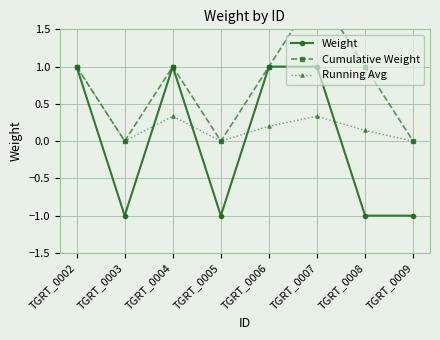

Reading left to right, transcribe all the data shown in this chart.

Weight: TGRT_0002=1.0	TGRT_0003=-1.0	TGRT_0004=1.0	TGRT_0005=-1.0	TGRT_0006=1.0	TGRT_0007=1.0	TGRT_0008=-1.0	TGRT_0009=-1.0
Cumulative Weight: TGRT_0002=1.0	TGRT_0003=0.0	TGRT_0004=1.0	TGRT_0005=0.0	TGRT_0006=1.0	TGRT_0007=2.0	TGRT_0008=1.0	TGRT_0009=0.0
Running Avg: TGRT_0002=1.0	TGRT_0003=0.0	TGRT_0004=0.3	TGRT_0005=0.0	TGRT_0006=0.2	TGRT_0007=0.3	TGRT_0008=0.1	TGRT_0009=0.0